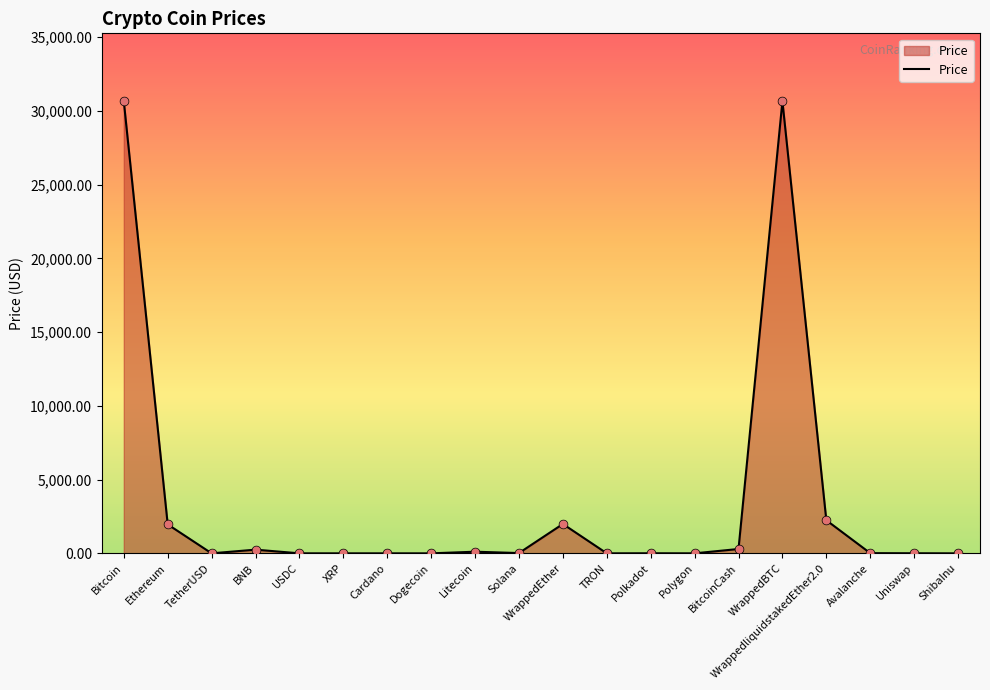

What is the change in value from XRP to Uniswap?

+5.2